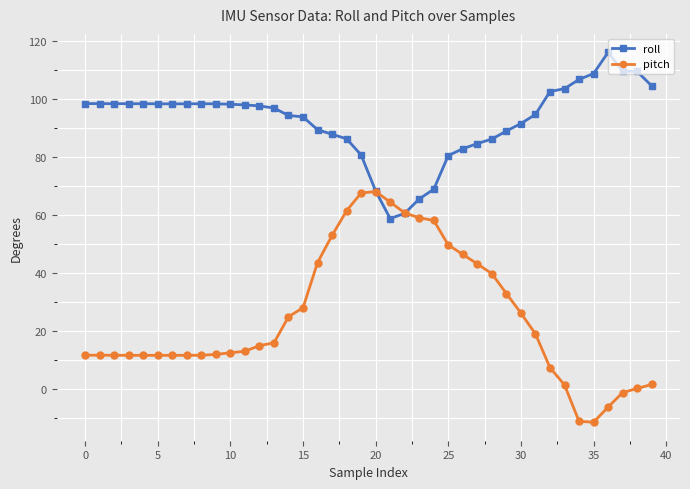

What is the minimum value shown in the chart?

-11.6